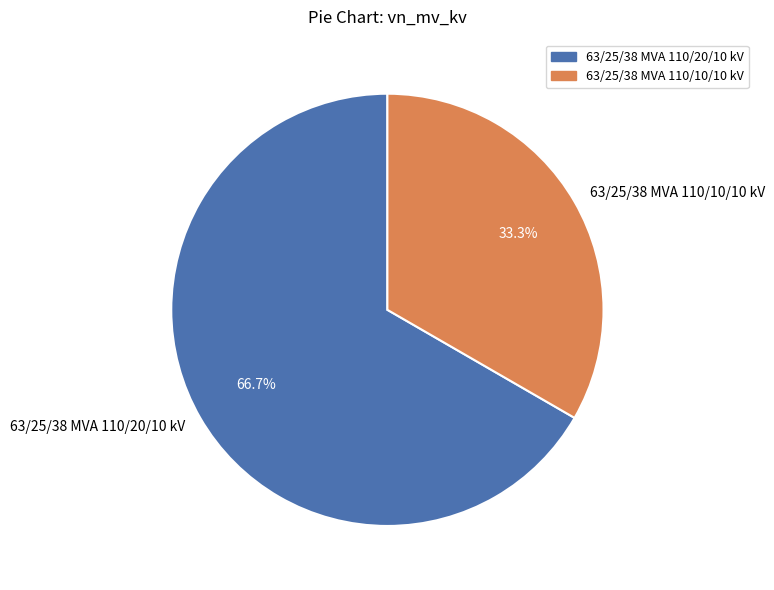

What is the smallest slice in the pie chart?

63/25/38 MVA 110/10/10 kV